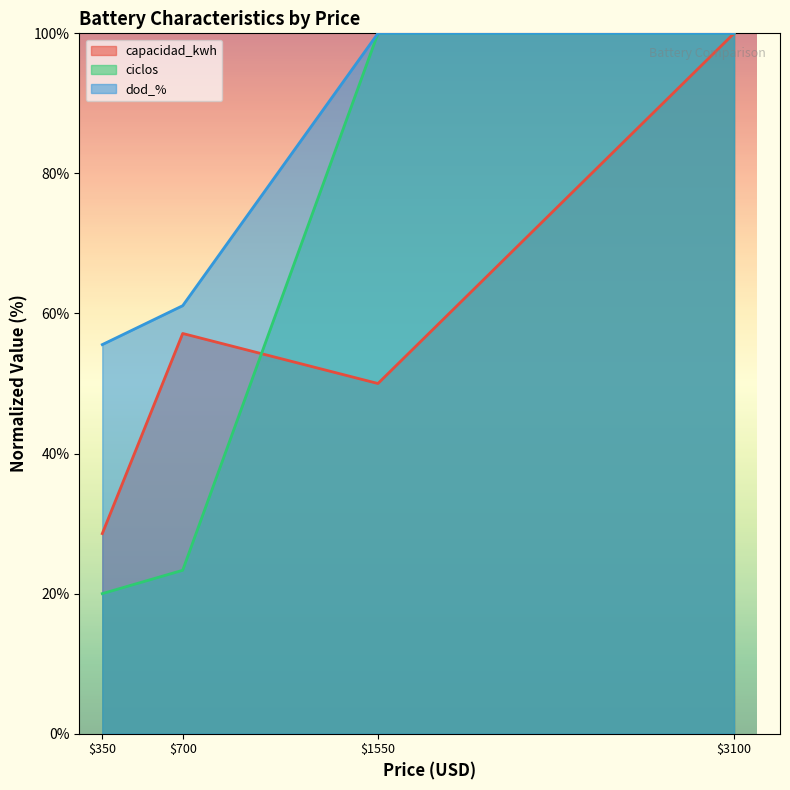

The dod_% series shows 55.6 at $350. True or false?

True